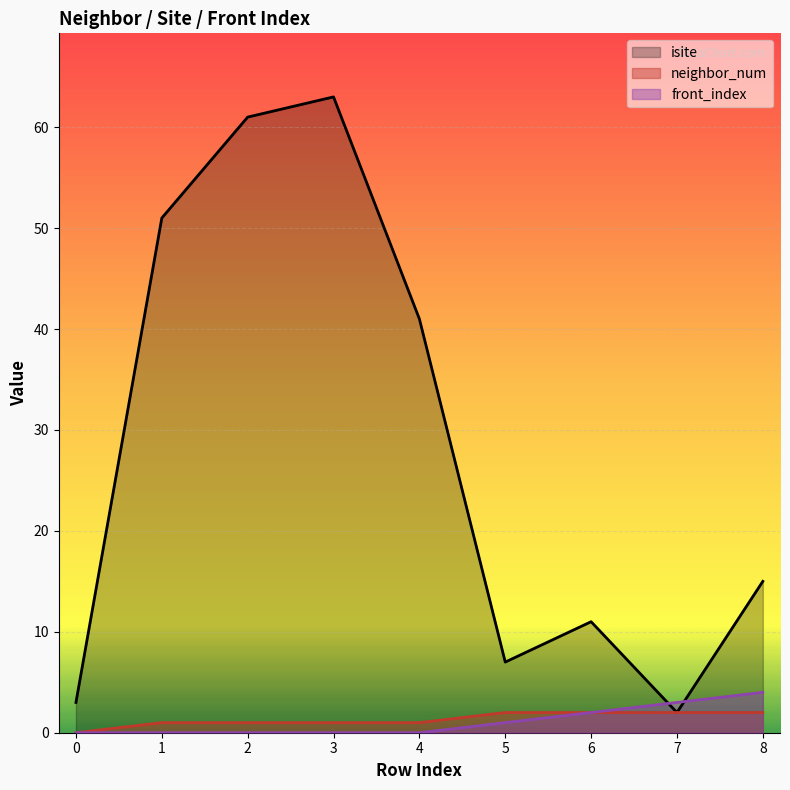

Reading left to right, list all the values displayed in this chart.

isite: 3	51	61	63	41	7	11	2	15
neighbor_num: 0	1	1	1	1	2	2	2	2
front_index: 0	0	0	0	0	1	2	3	4